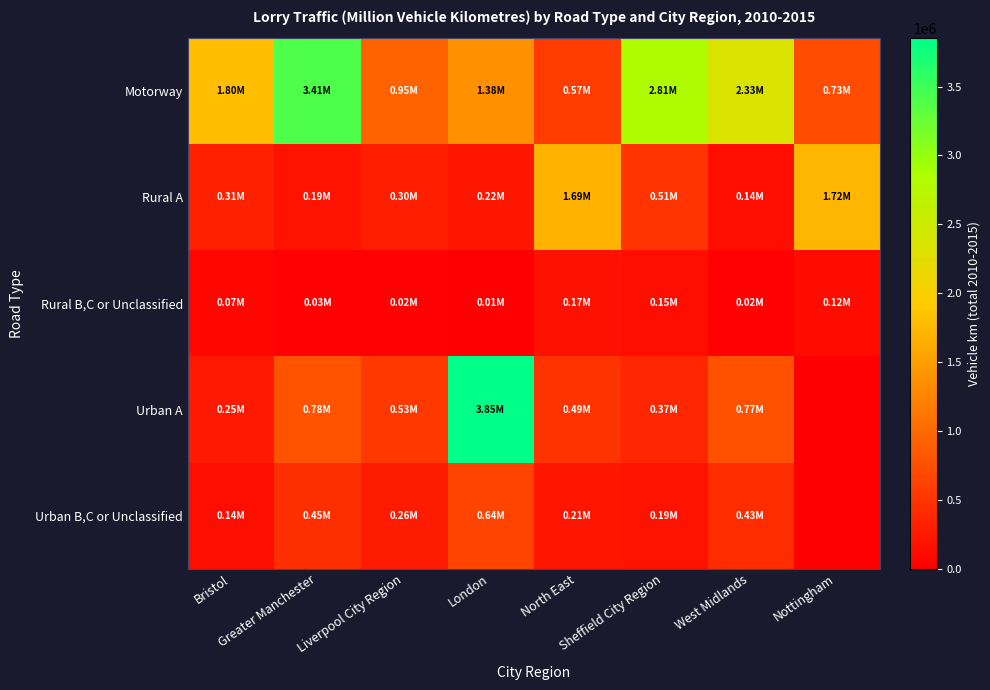

Reading left to right, what are all the values shown in this chart?

Motorway: Bristol=1801775.0	Greater Manchester=3406313.4	Liverpool City Region=945719.2	London=1379091.4	North East=574314.6	Sheffield City Region=2813456.1	West Midlands=2334434.4	Nottingham=730098.5
Rural A: Bristol=314976.9	Greater Manchester=193596.4	Liverpool City Region=297566.7	London=218079.5	North East=1690740.7	Sheffield City Region=510201.4	West Midlands=140575.8	Nottingham=1720524.1
Rural B,C or Unclassified: Bristol=67447.6	Greater Manchester=25230.2	Liverpool City Region=15205.5	London=14673.9	North East=167428.3	Sheffield City Region=147918.5	West Midlands=19207.5	Nottingham=120283.8
Urban A: Bristol=250366.9	Greater Manchester=784586.9	Liverpool City Region=534415.2	London=3850560.6	North East=489013.1	Sheffield City Region=368369.5	West Midlands=774657.4	Nottingham=0.0
Urban B,C or Unclassified: Bristol=139079.6	Greater Manchester=447956.6	Liverpool City Region=262396.1	London=644461.9	North East=212241.7	Sheffield City Region=186423.6	West Midlands=433673.7	Nottingham=0.0